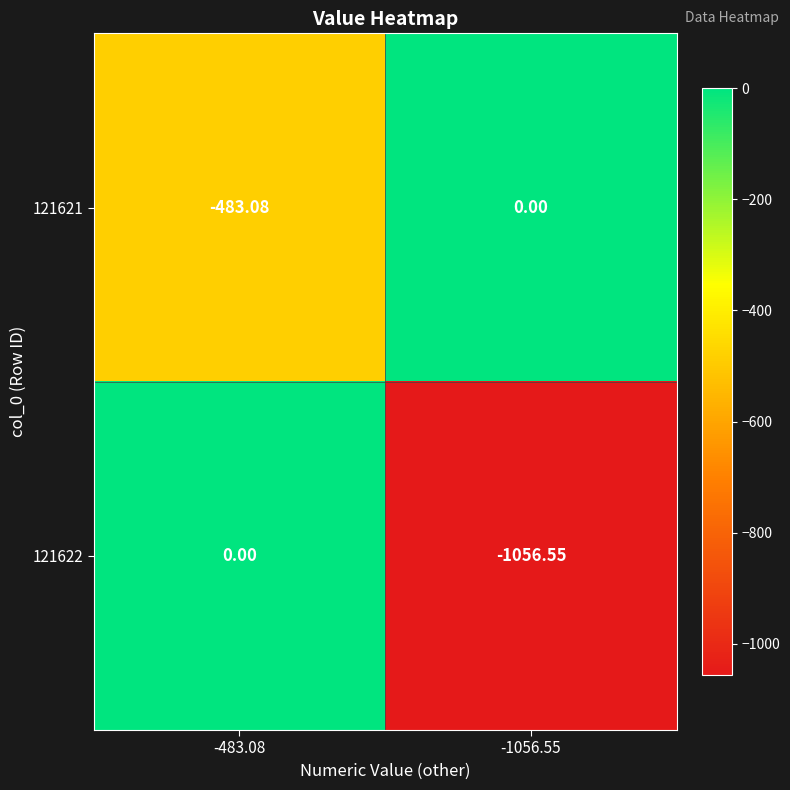

Is the value of 121621 at -483.08 greater than the value of 121622 at -483.08?

No